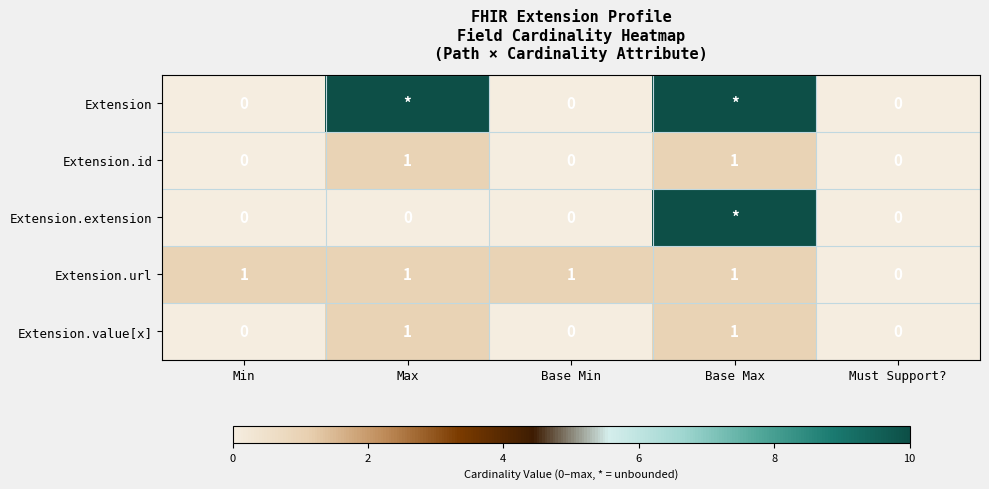

What is the sum of the Extension.value[x] values at Must Support? and Max?

1